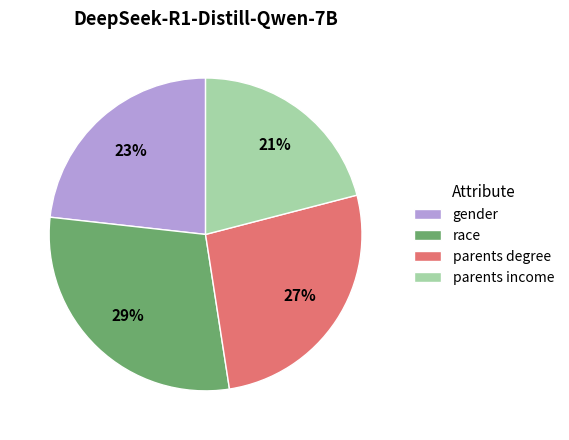

To the nearest percent, what portion does gender represent?

23%